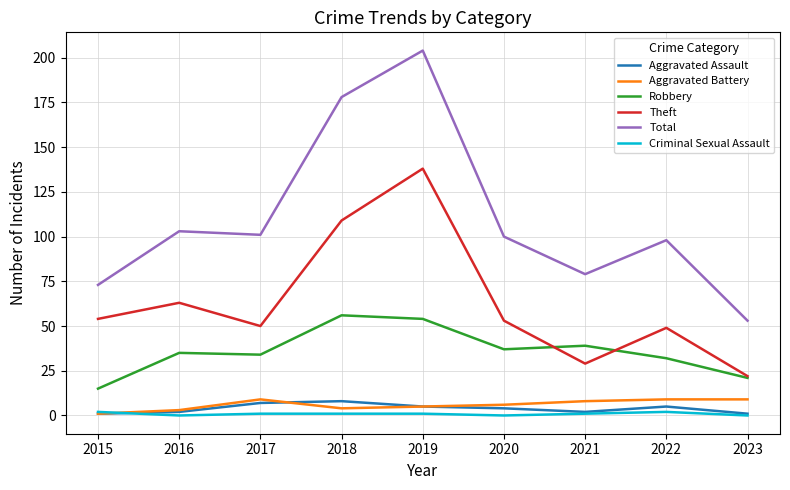

Which series has the largest total across all categories?

Total